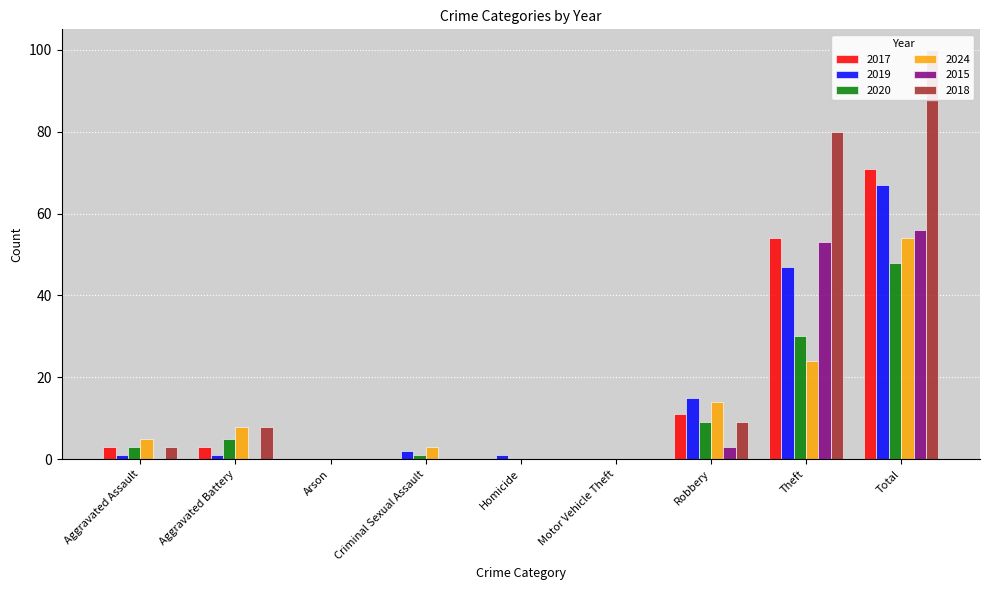

List the series in order of their peak value, lowest first.

2020, 2024, 2015, 2019, 2017, 2018